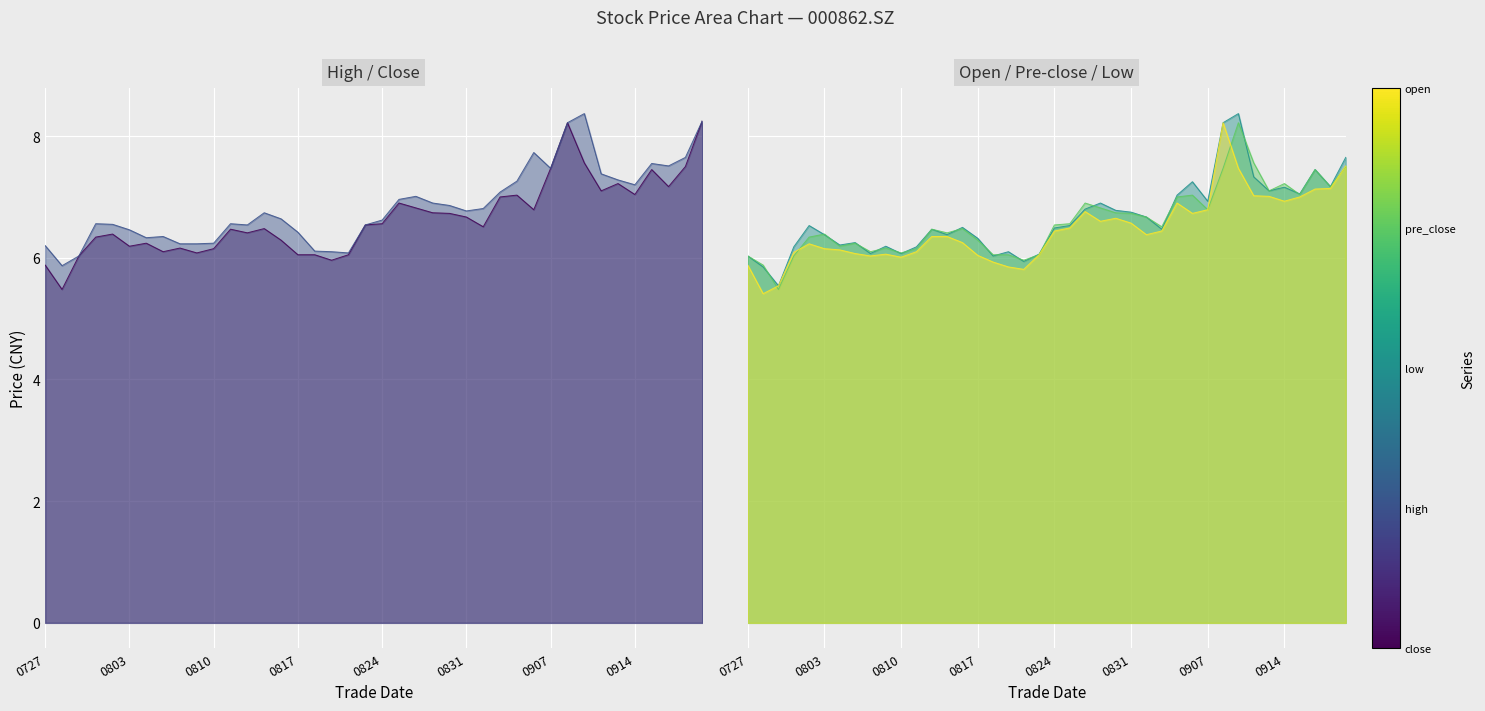

What is the value of the high point at the 13th from the left?

6.5